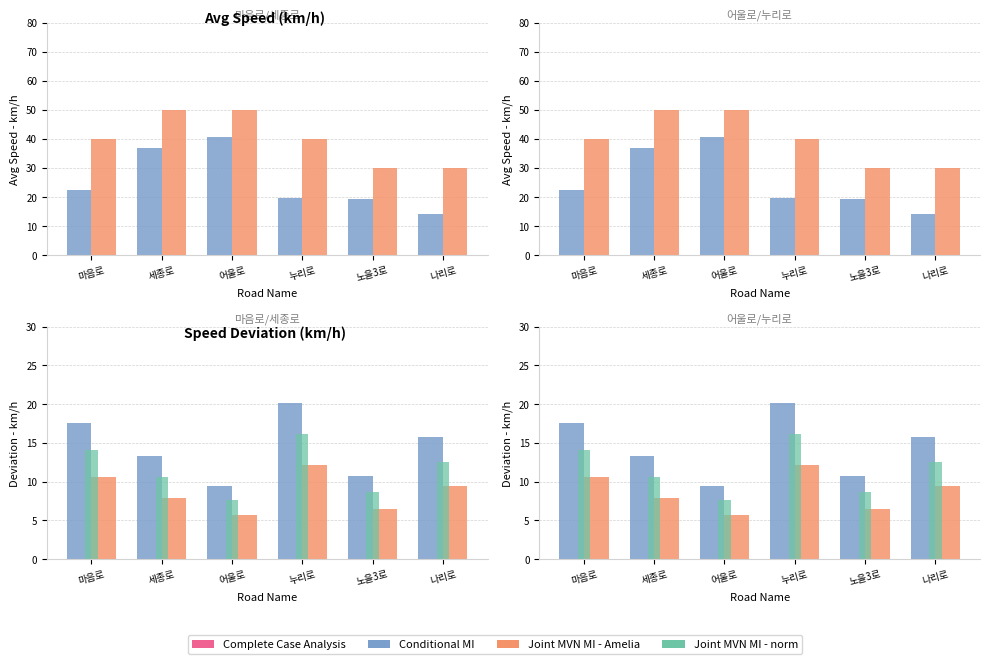

True or false: Conditional MI has a value of 34.0 at 누리로.

False